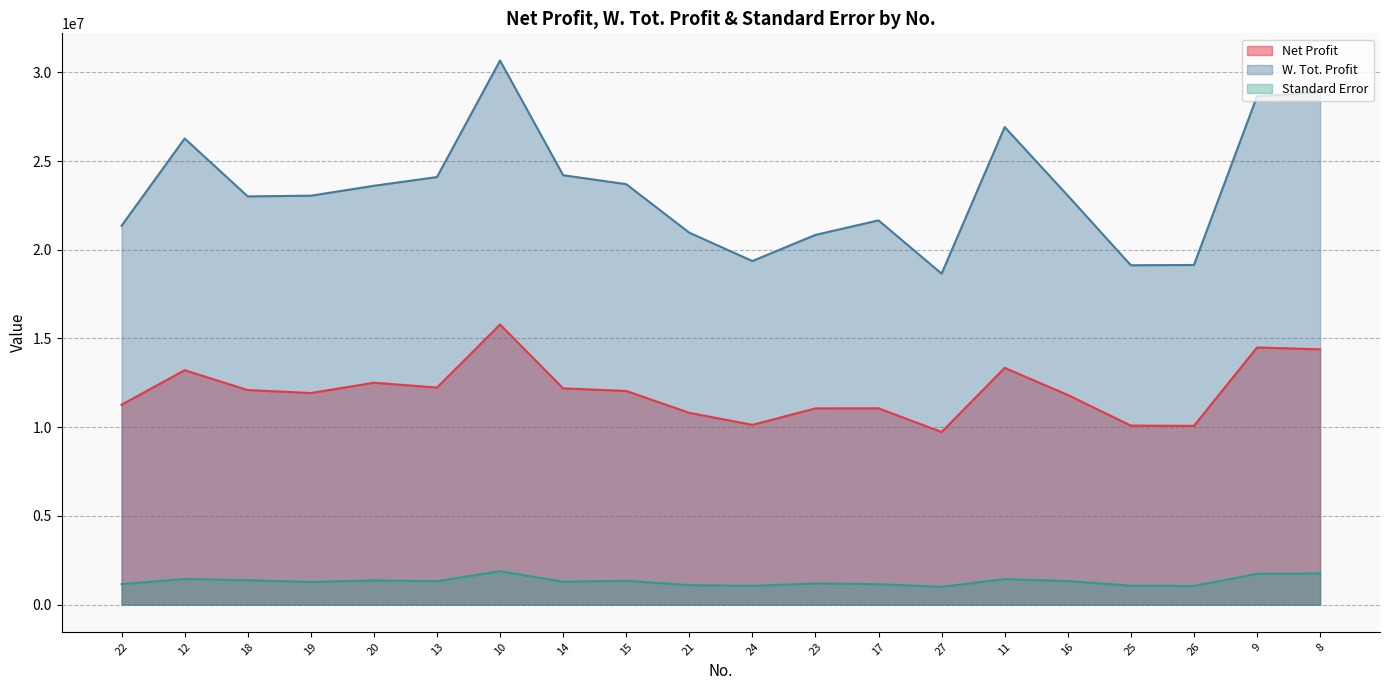

At which category does W. Tot. Profit reach its first local peak?

12